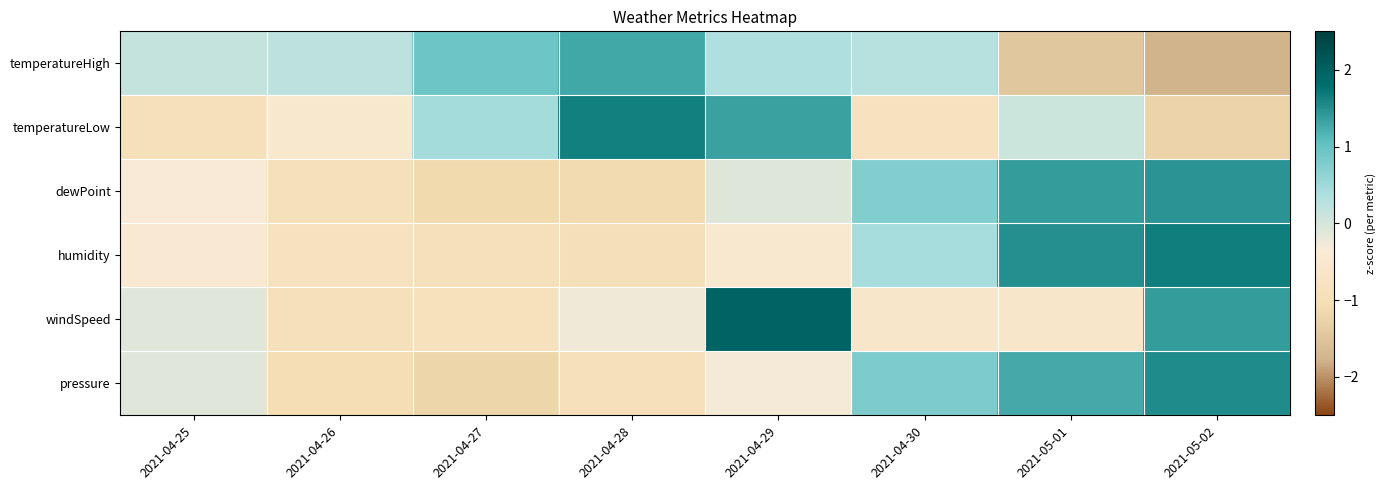

Which label corresponds to the largest value in the chart?

2021-04-29